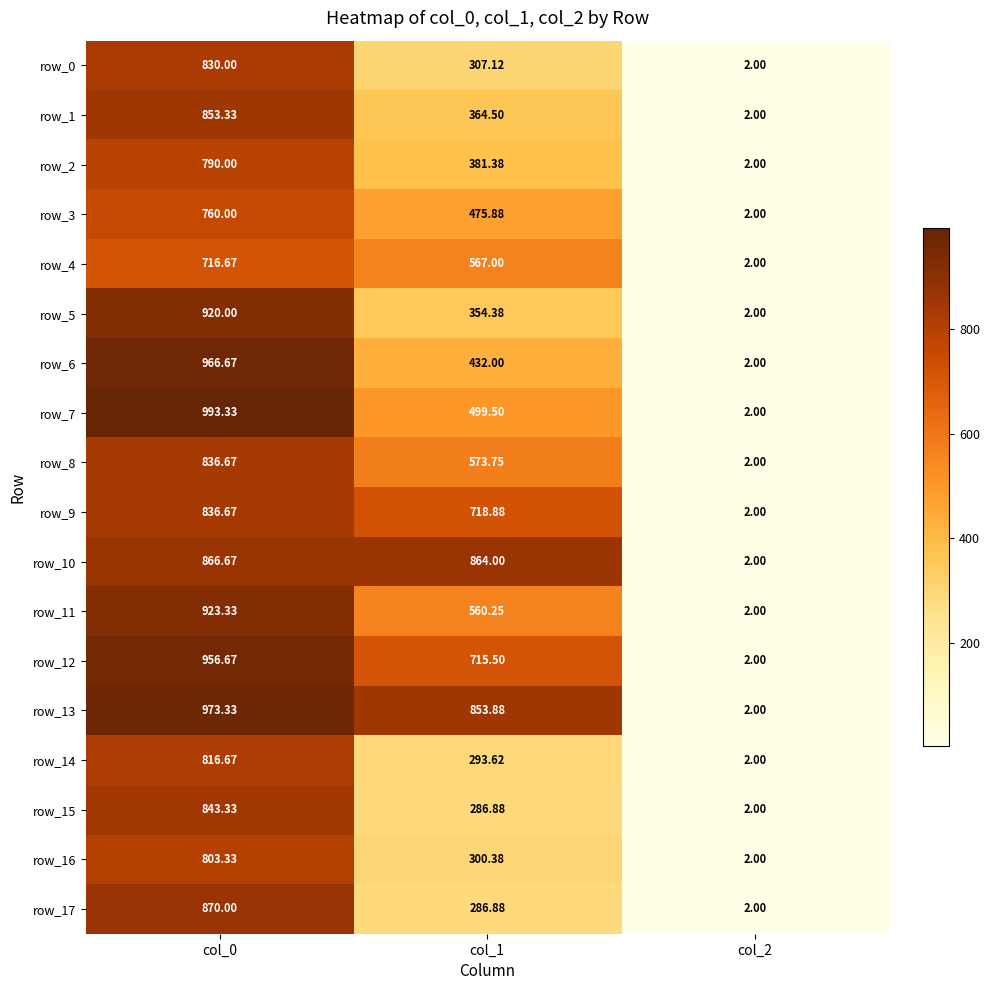

Which has a higher value, col_0 or col_2?

col_0